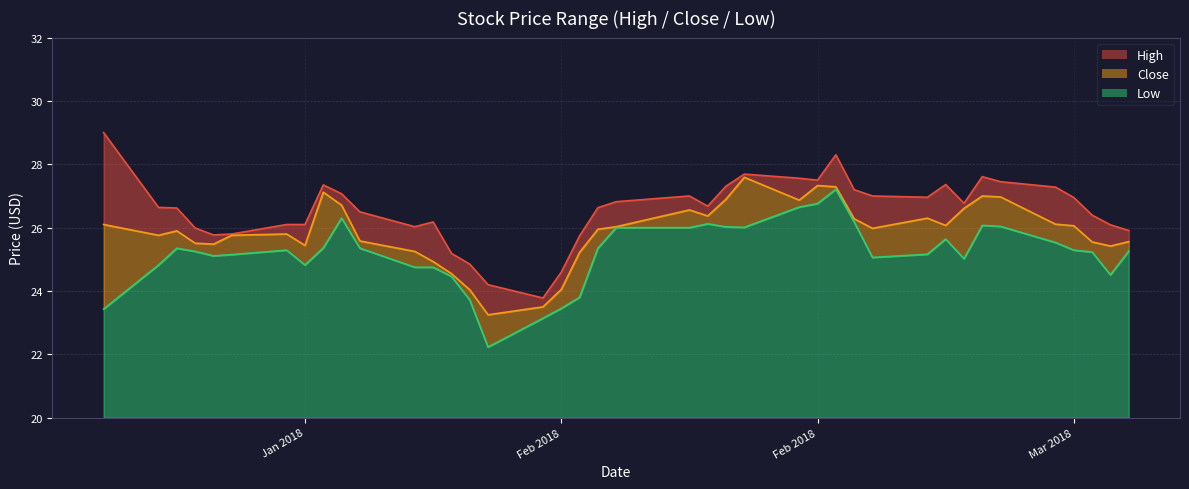

True or false: Low and High intersect in this chart.

False